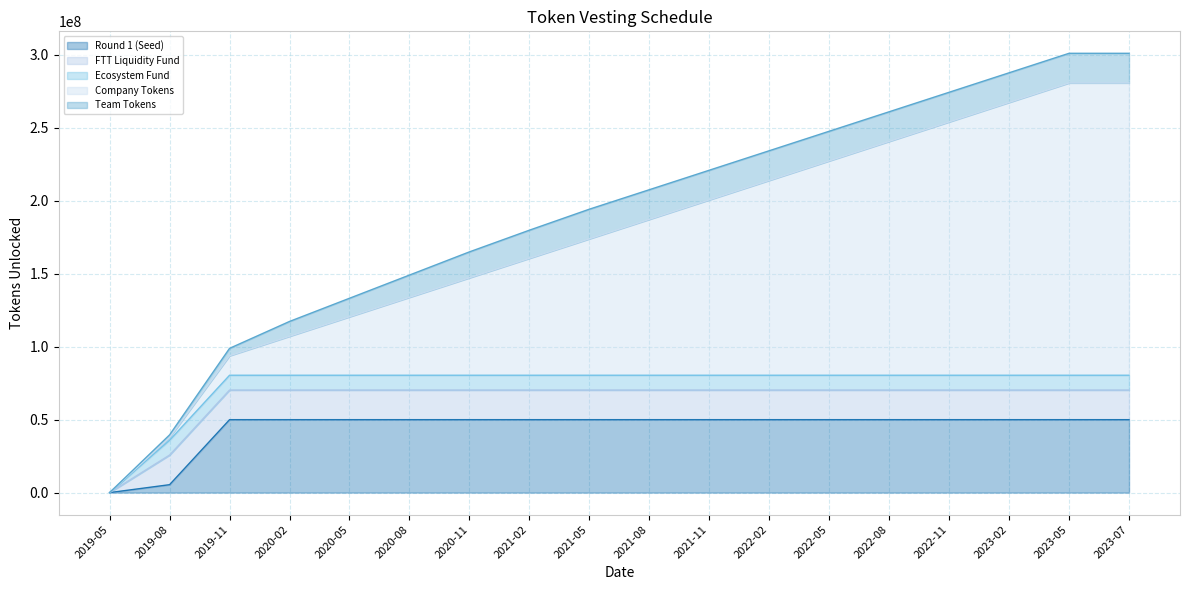

Is the value of FTT Liquidity Fund at 2020-08 greater than the value of Ecosystem Fund at 2021-02?

Yes